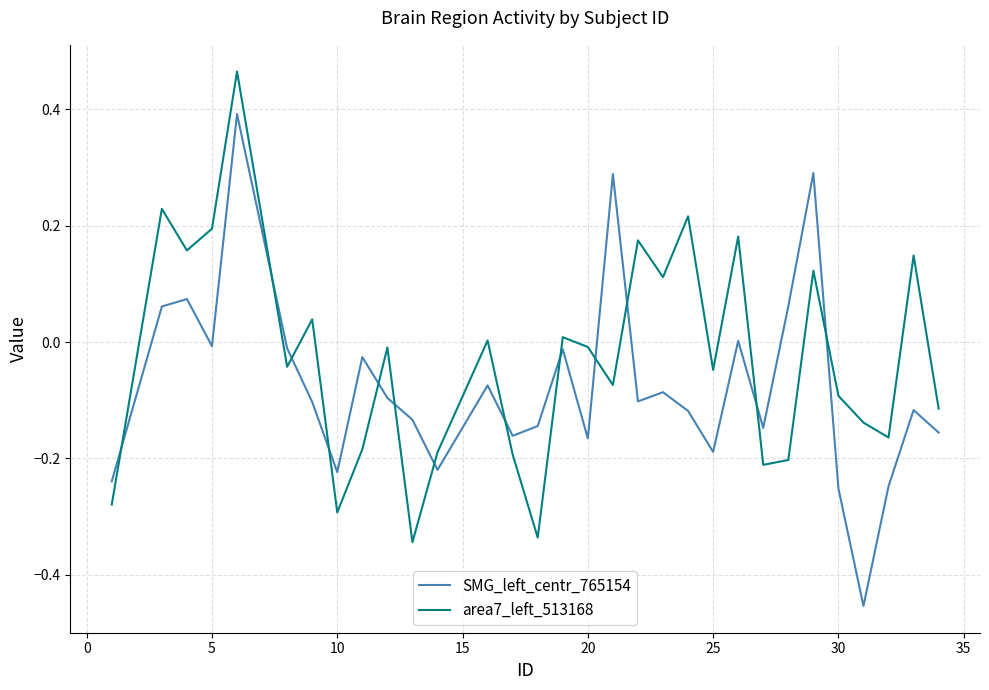

List the series in order of their peak value, lowest first.

SMG_left_centr_765154, area7_left_513168